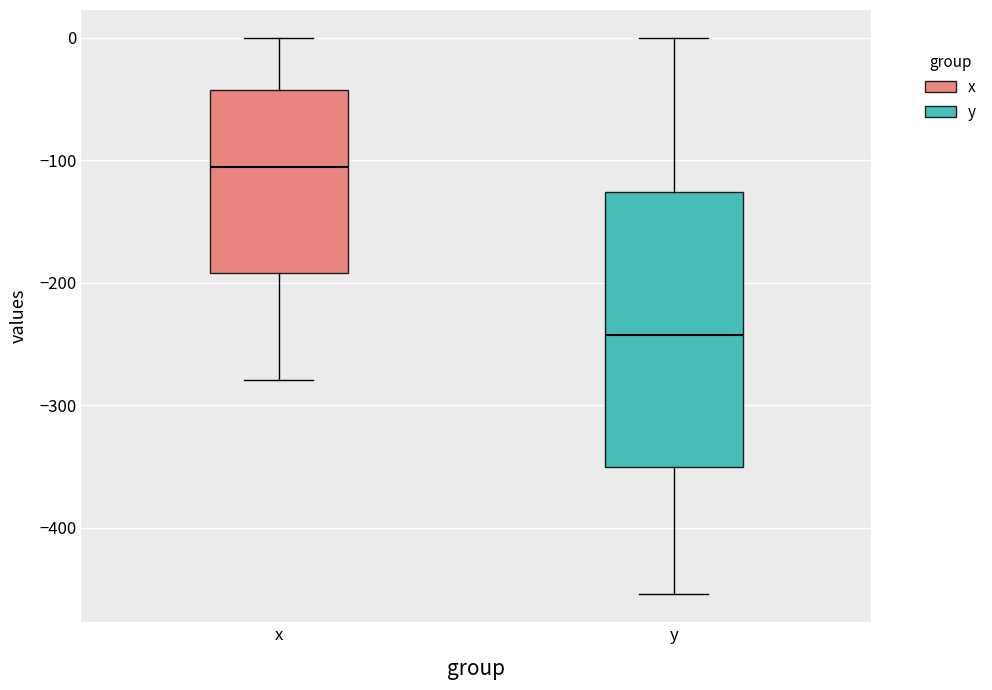

Reading left to right, read every box against the y-axis: the position of its median line, the range the box covers, and the ends of its whiskers. The values are not printed on the chart, so give them approximately, as read against the axis.

x: median -110, box -190 to -40, whiskers -280 to 0
y: median -240, box -350 to -130, whiskers -450 to 0